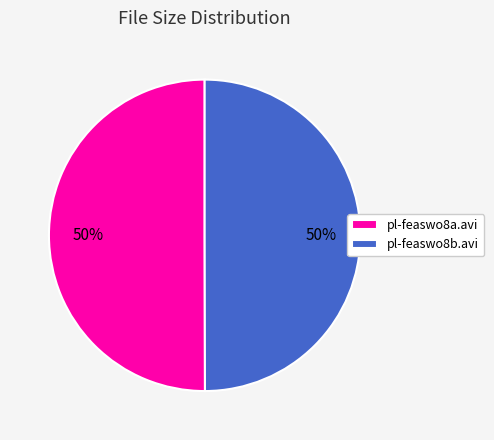

Is it true that pl-feaswo8a.avi is 50% of the pie?

True